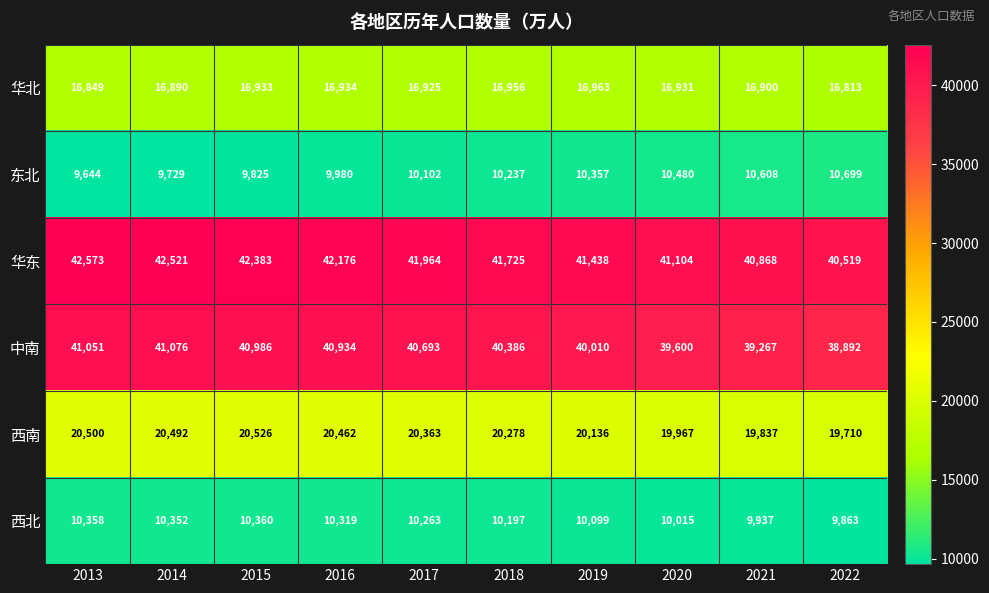

True or false: 华东 has a value of 17406 at 2022.

False